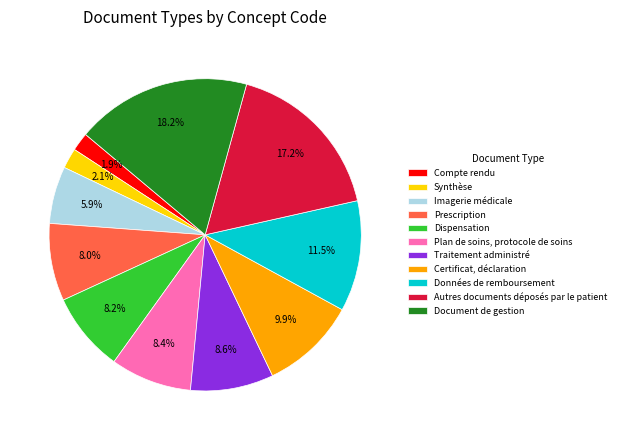

Is there a majority slice in this chart?

No